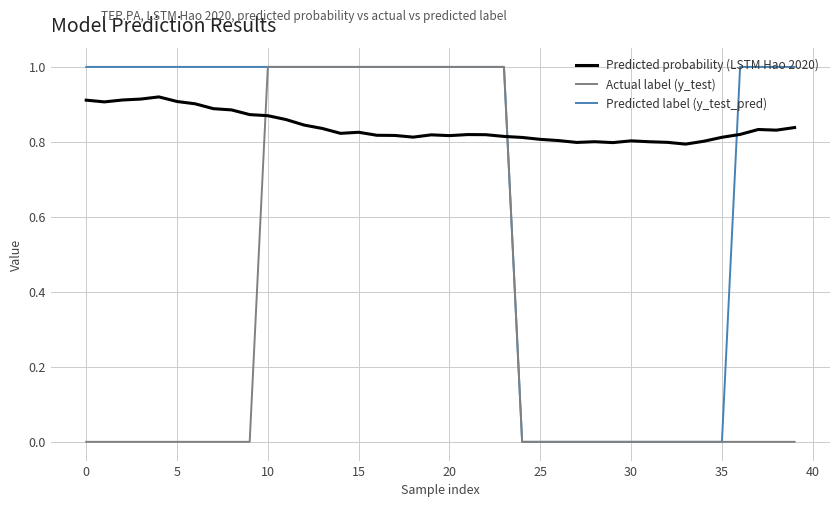

What is the greatest value displayed?

1.0